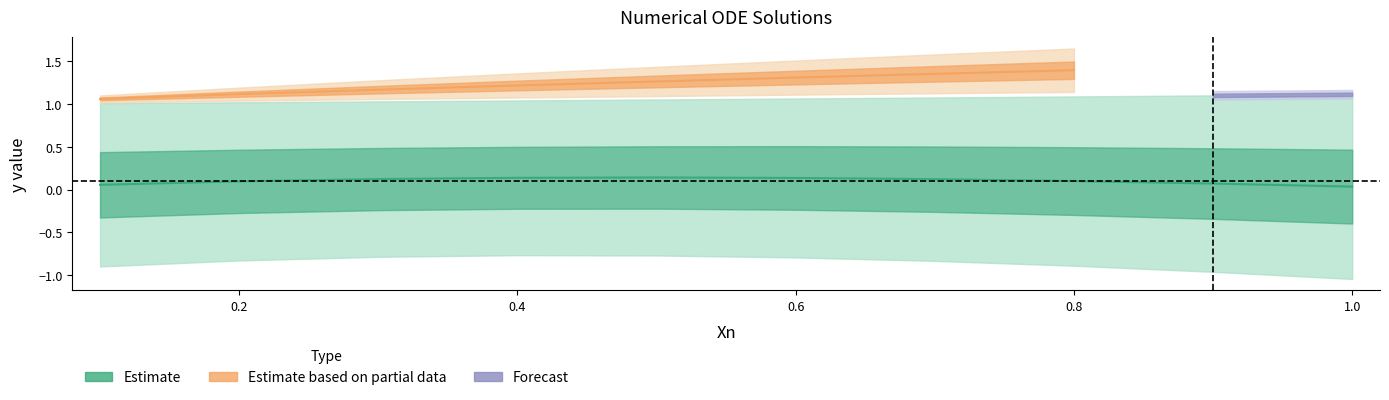

Which label corresponds to the largest value in the chart?

0.8